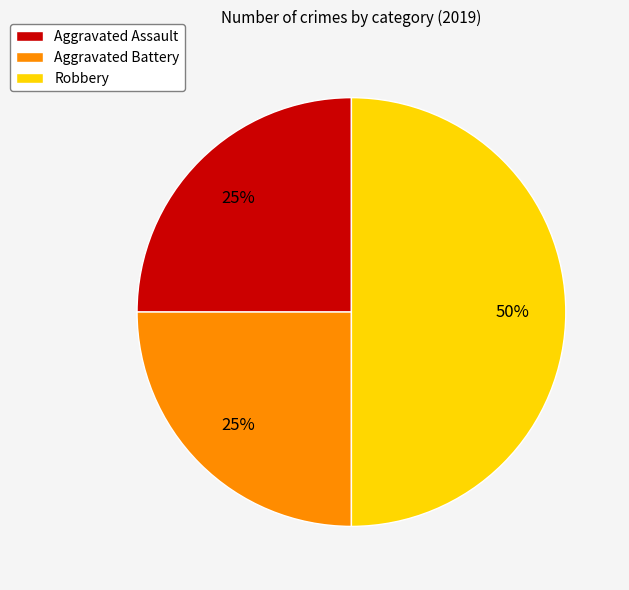

True or false: Aggravated Battery accounts for 25% of the total.

True